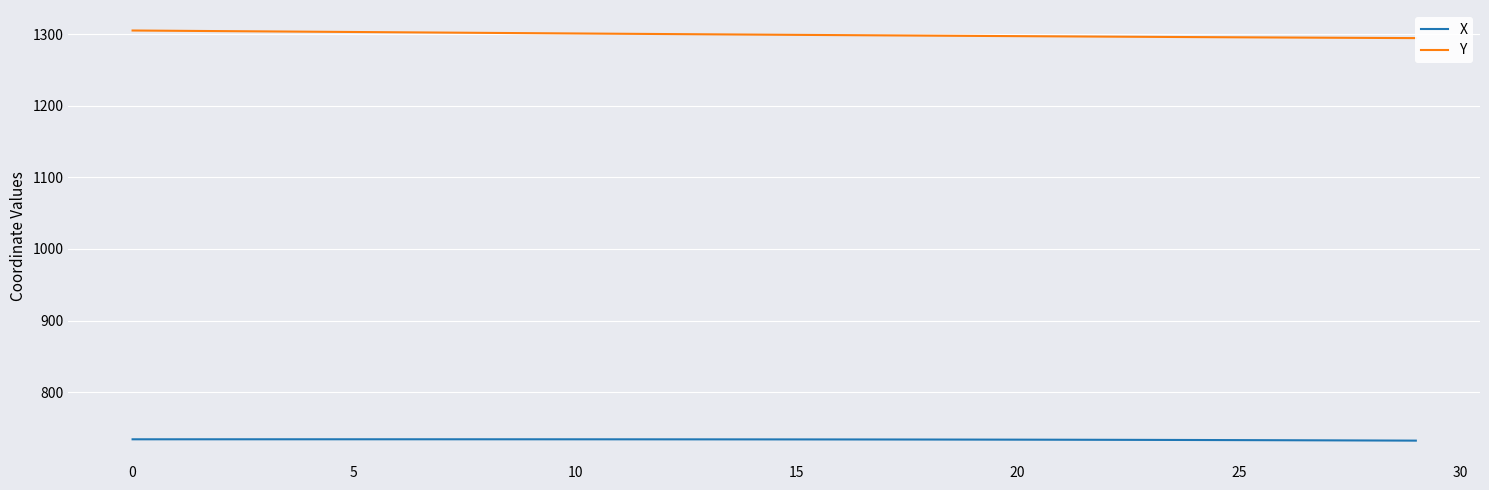

What is the value of the Y point at the 8th from the left?

1302.4